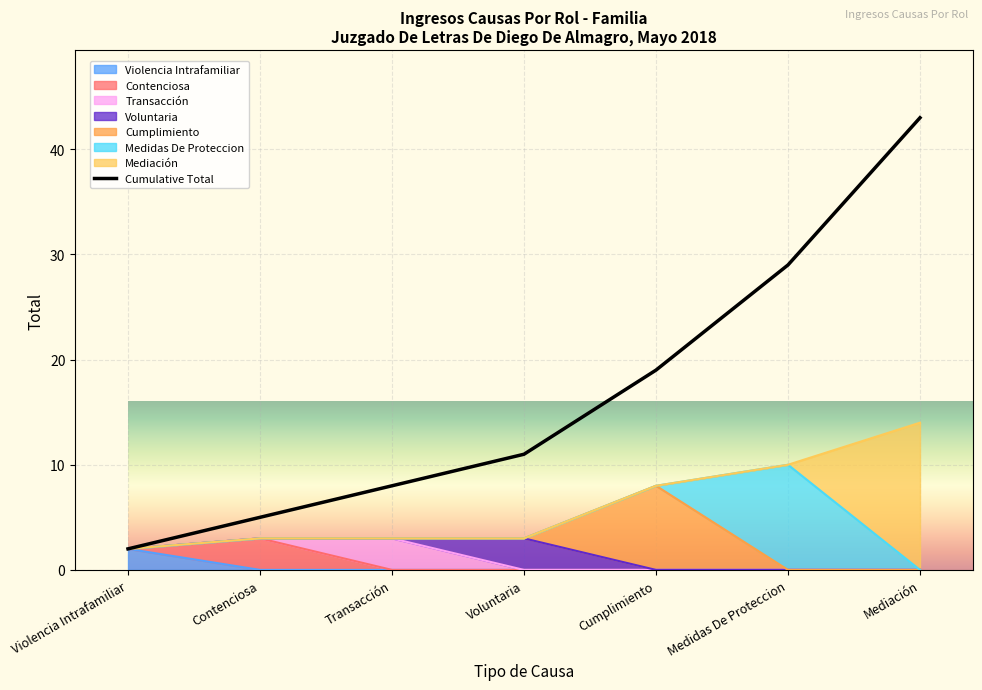

What is the minimum value shown in the chart?

2